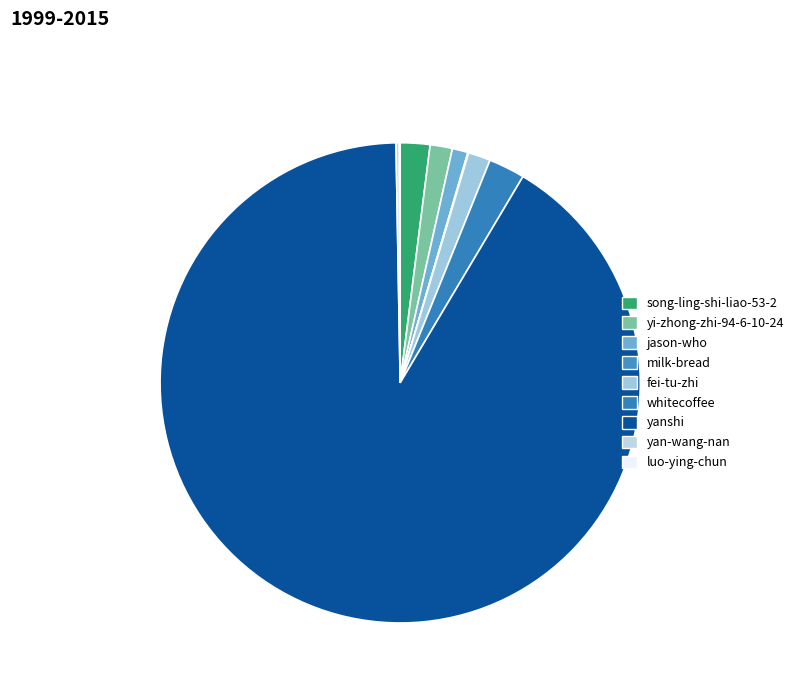

What portion of the pie excludes milk-bread?

99.9%